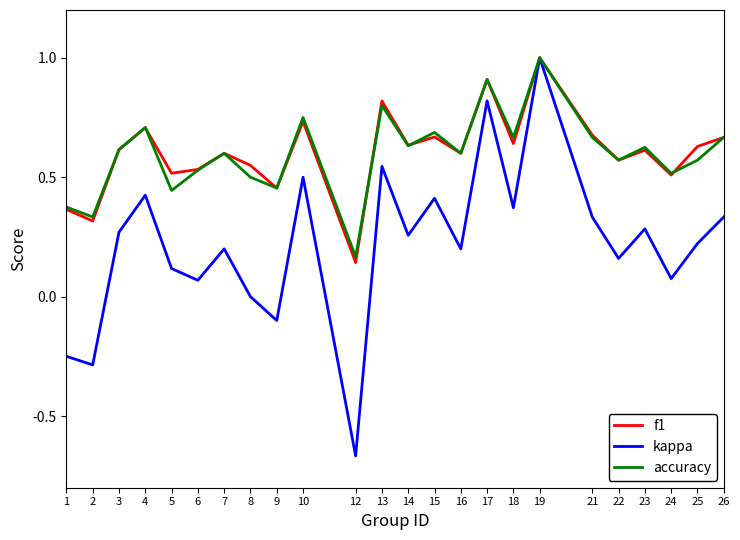

How many interior local valleys does the kappa series have?

9